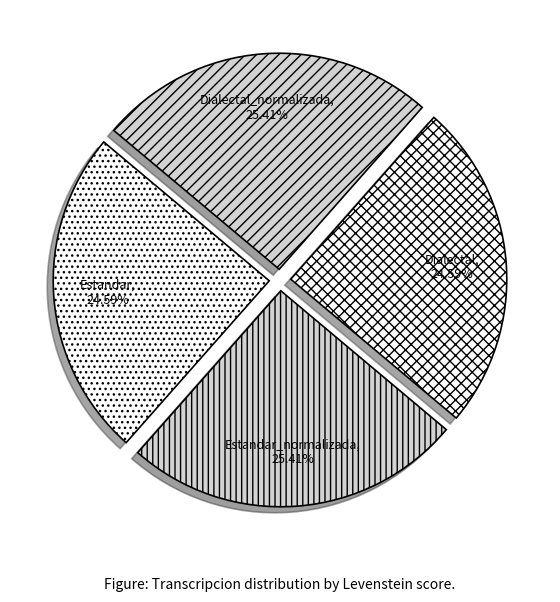

Does Estandar_normalizada represent more than half of the total?

No